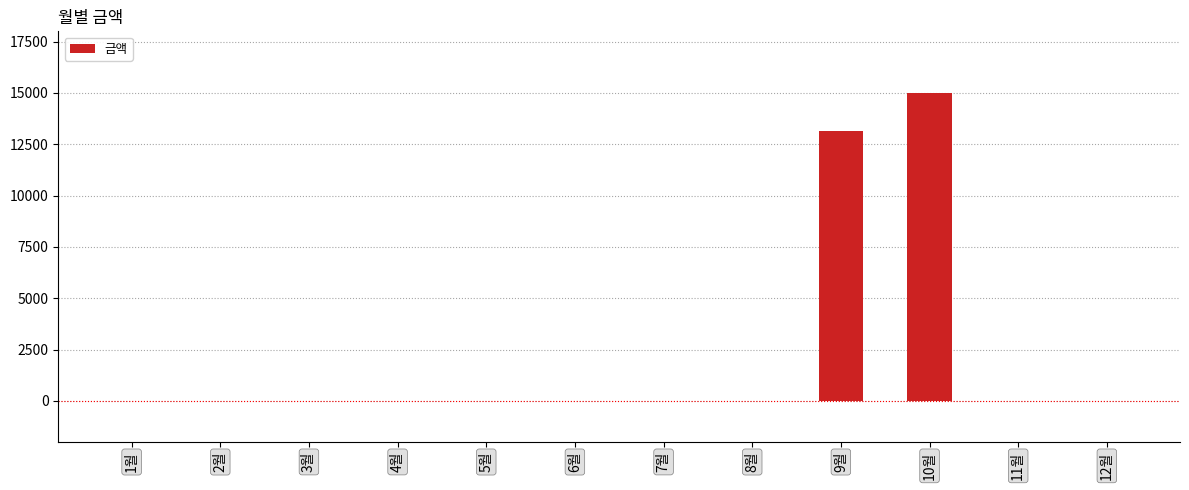

What is the average value?

2345